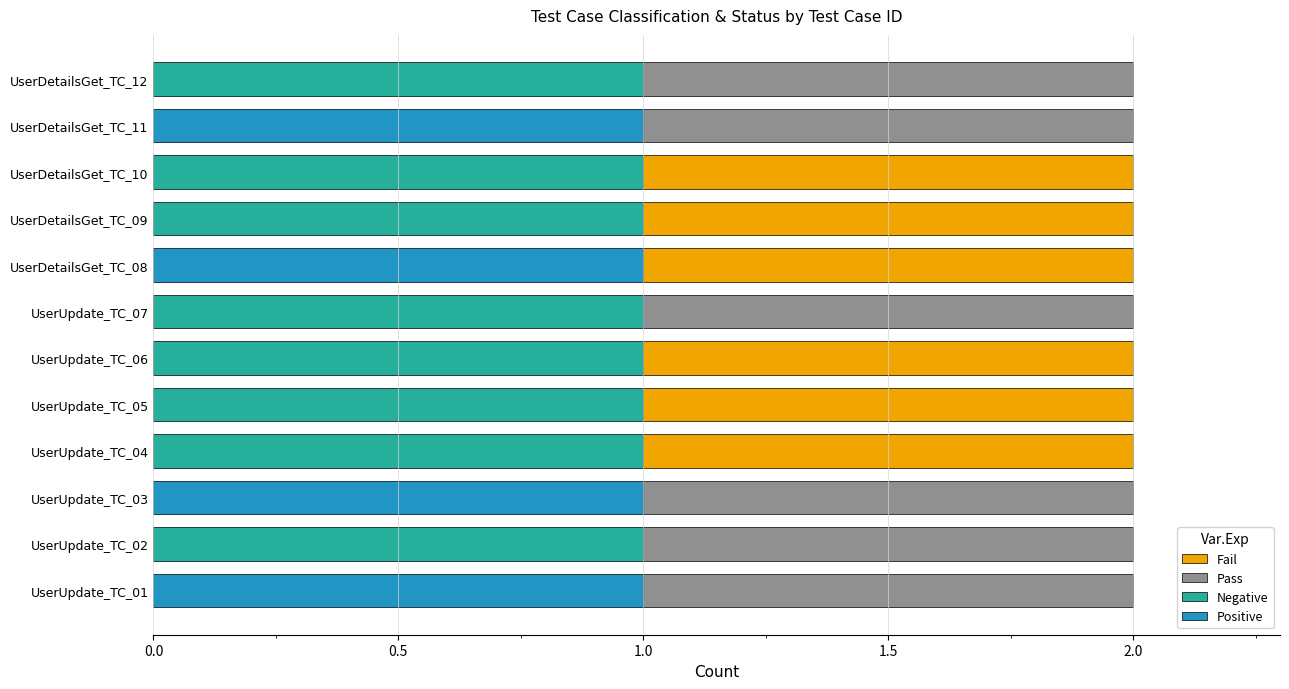

What is the sum of all Positive values?

4